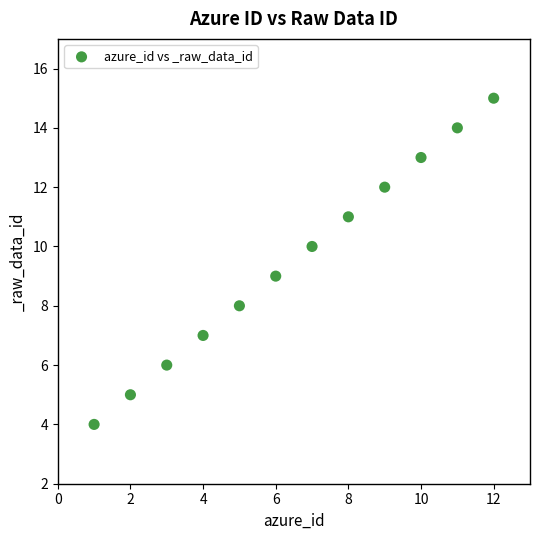

What is the average Y value?

10